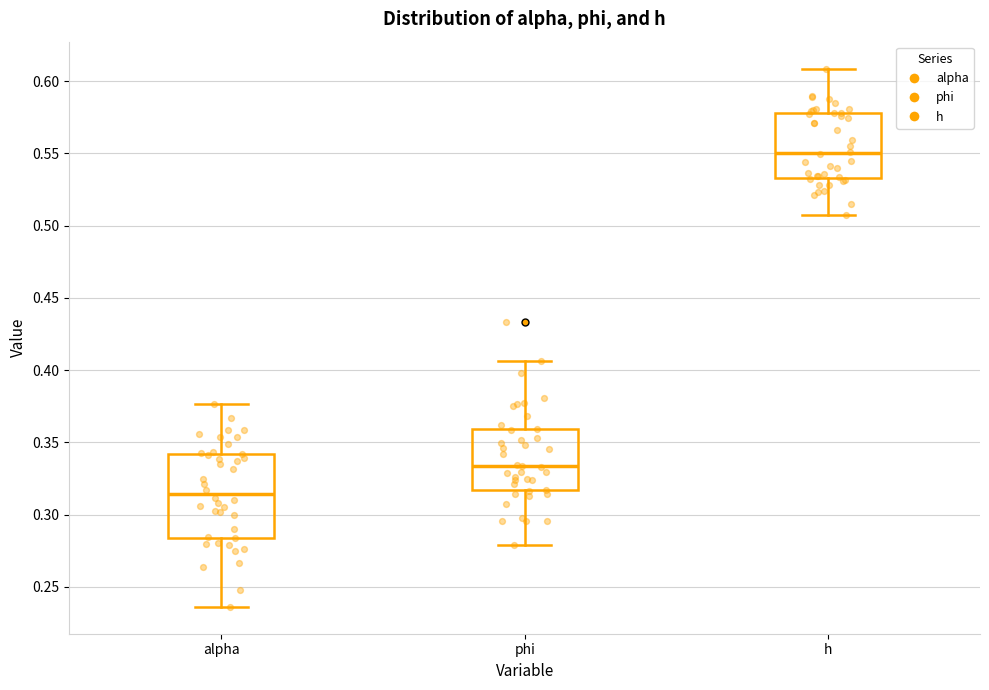

Reading left to right, read every box against the y-axis: the position of its median line, the range the box covers, and the ends of its whiskers. The values are not printed on the chart, so give them approximately, as read against the axis.

alpha: median 0.315, box 0.285 to 0.340, whiskers 0.235 to 0.375
phi: median 0.335, box 0.315 to 0.360, whiskers 0.280 to 0.405
h: median 0.550, box 0.535 to 0.580, whiskers 0.505 to 0.610